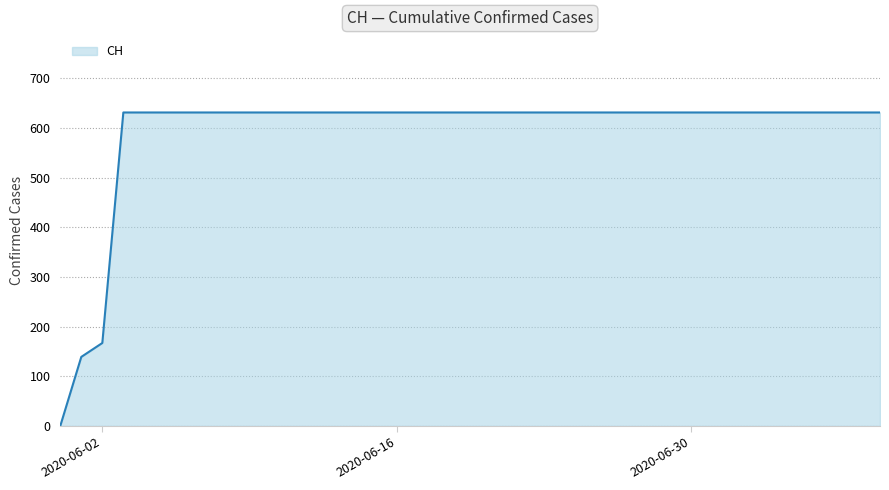

What is the difference between the maximum and minimum values?

631